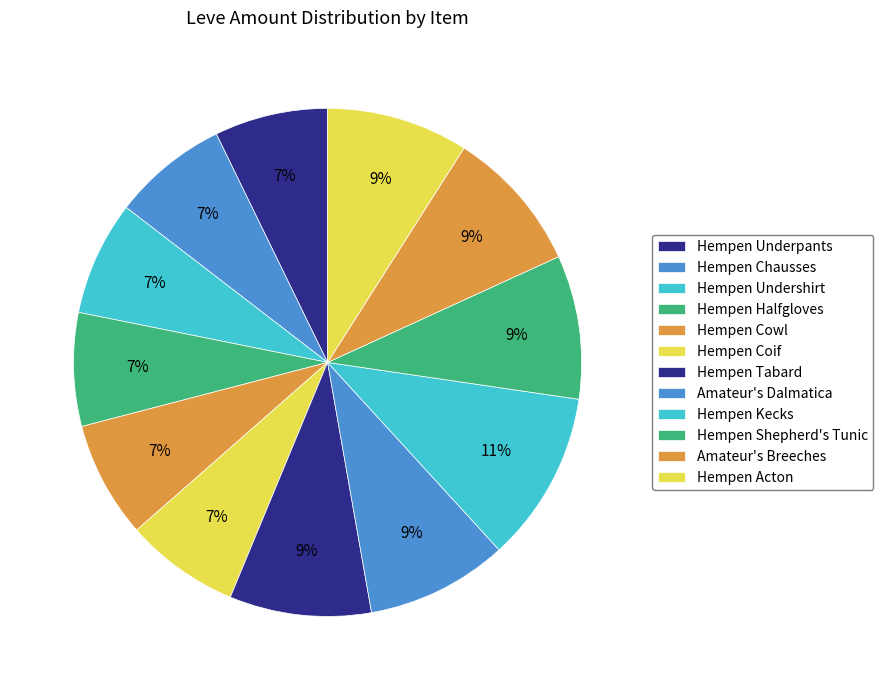

Is it true that Hempen Cowl is 7% of the pie?

True